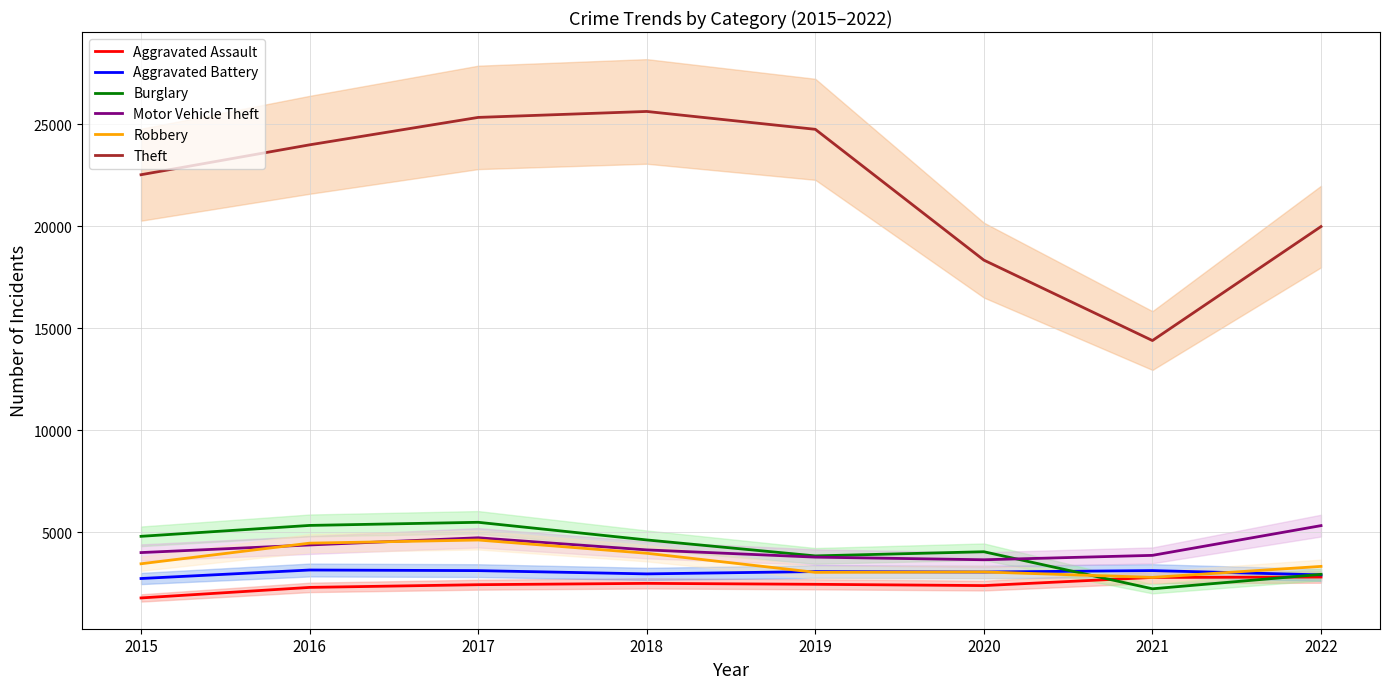

The Robbery series shows 3064 at 2020. True or false?

True